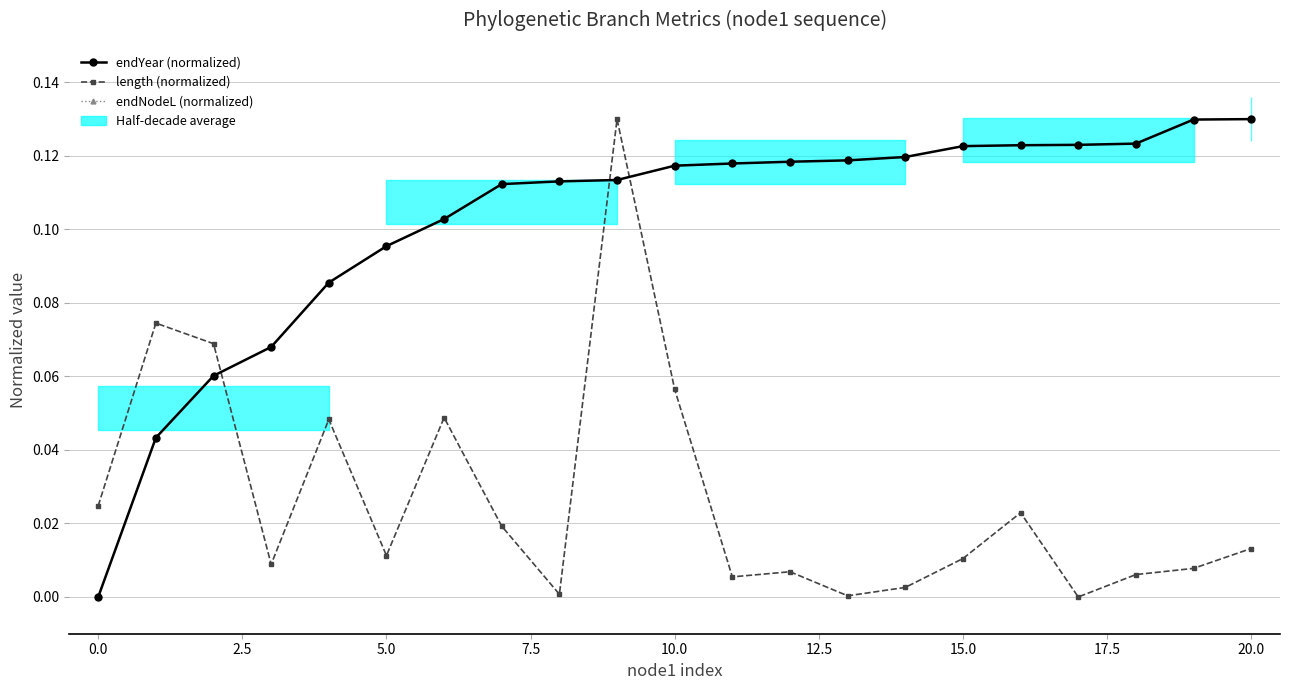

What is the difference between the maximum and minimum values in the endYear (normalized) series?

0.1